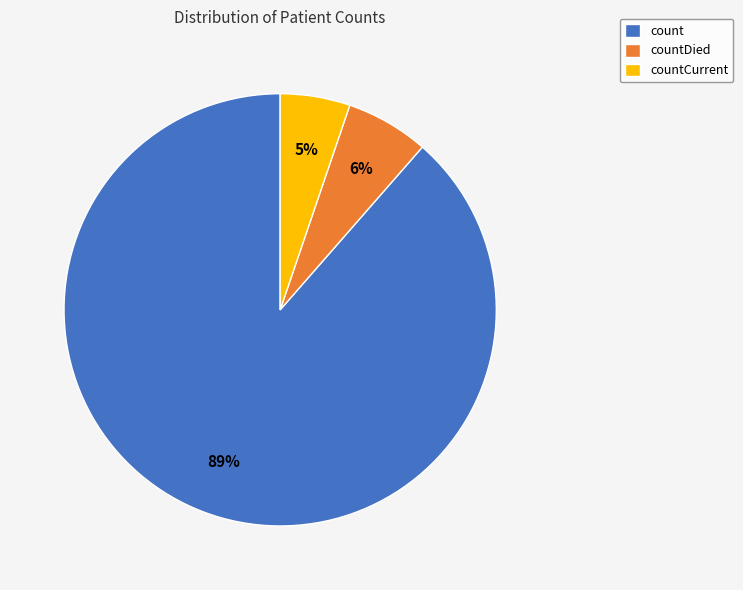

What is the ratio of the value at countDied to the value at countCurrent?

1.2